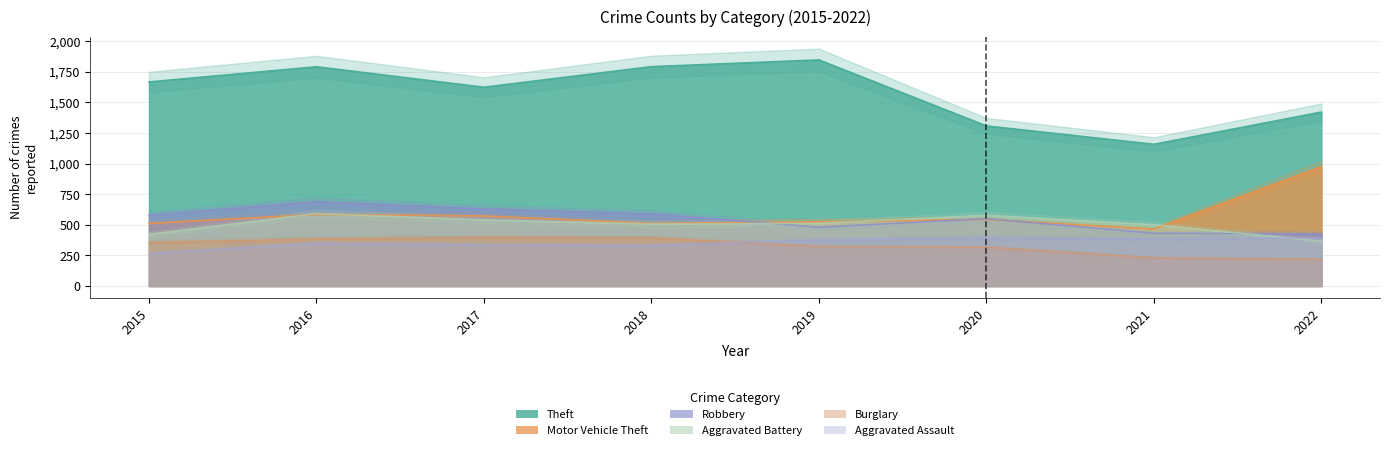

Reading right to left, list all the values displayed in this chart.

Theft: 2022=1420	2021=1157	2020=1307	2019=1846	2018=1791	2017=1623	2016=1790	2015=1666
Motor Vehicle Theft: 2022=975	2021=465	2020=544	2019=524	2018=512	2017=572	2016=584	2015=511
Robbery: 2022=426	2021=431	2020=550	2019=480	2018=590	2017=631	2016=690	2015=579
Aggravated Battery: 2022=366	2021=501	2020=578	2019=512	2018=507	2017=540	2016=592	2015=422
Burglary: 2022=218	2021=231	2020=317	2019=323	2018=393	2017=396	2016=384	2015=356
Aggravated Assault: 2022=393	2021=384	2020=395	2019=378	2018=330	2017=336	2016=350	2015=266